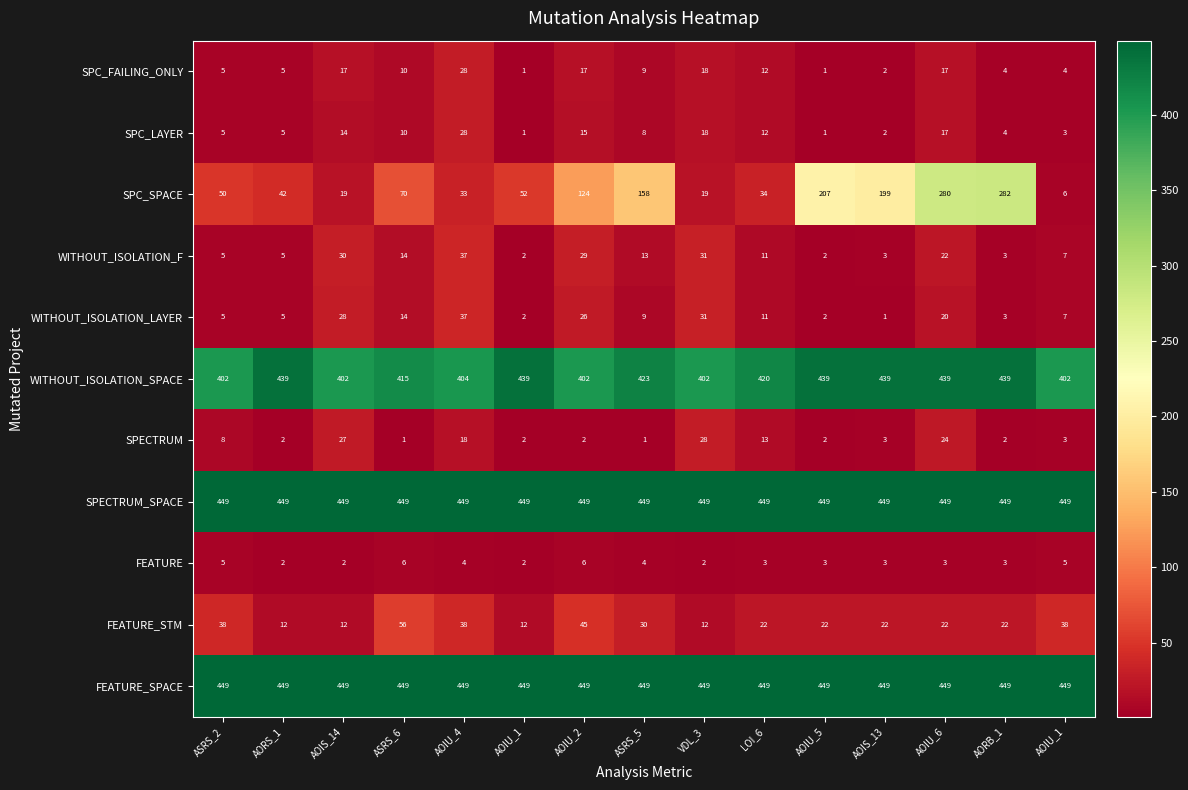

Count the number of categories in the chart.

15